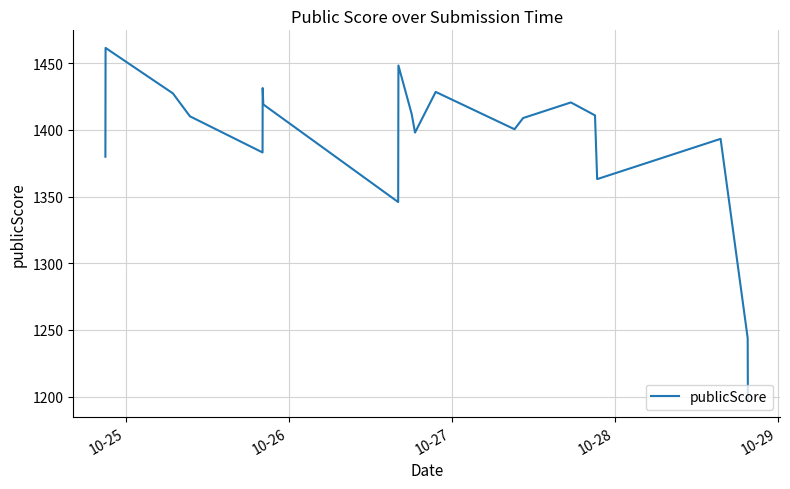

What is the difference between the maximum and minimum values?

263.4